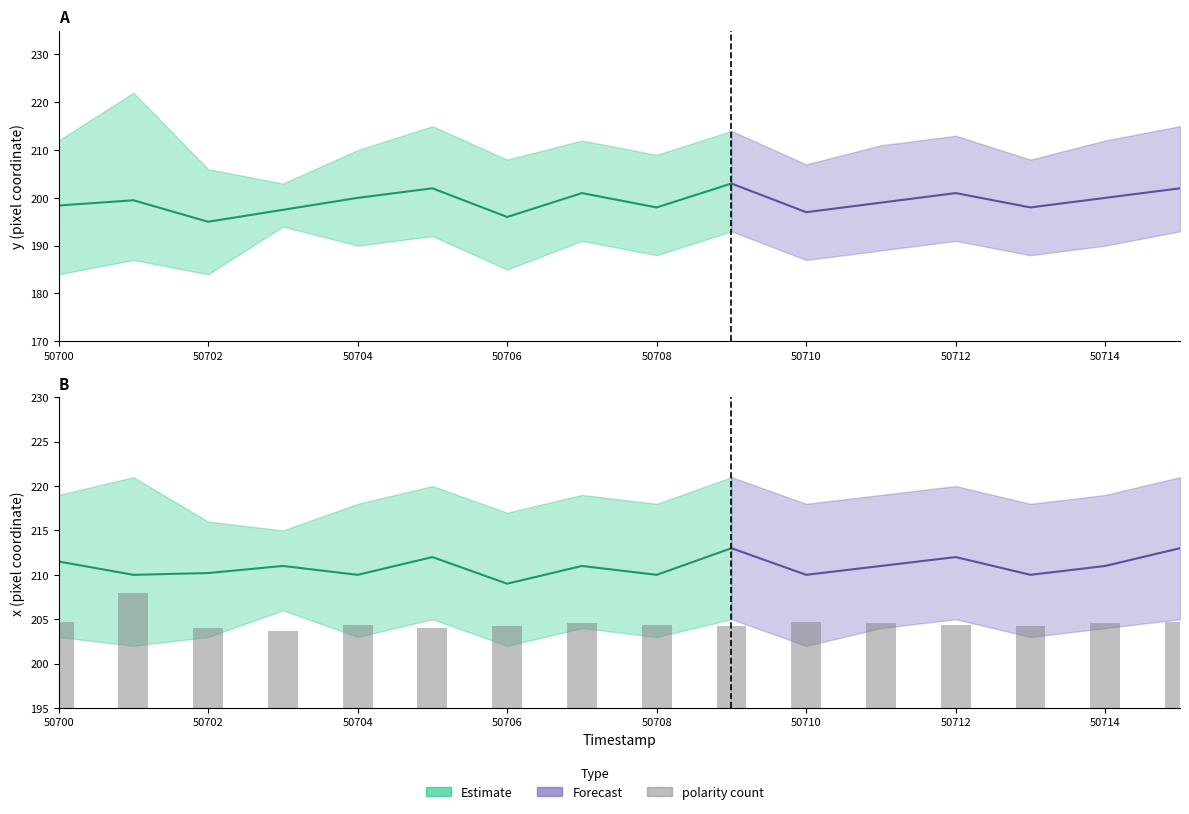

Are the bars grouped side by side (vs. stacked)?

No